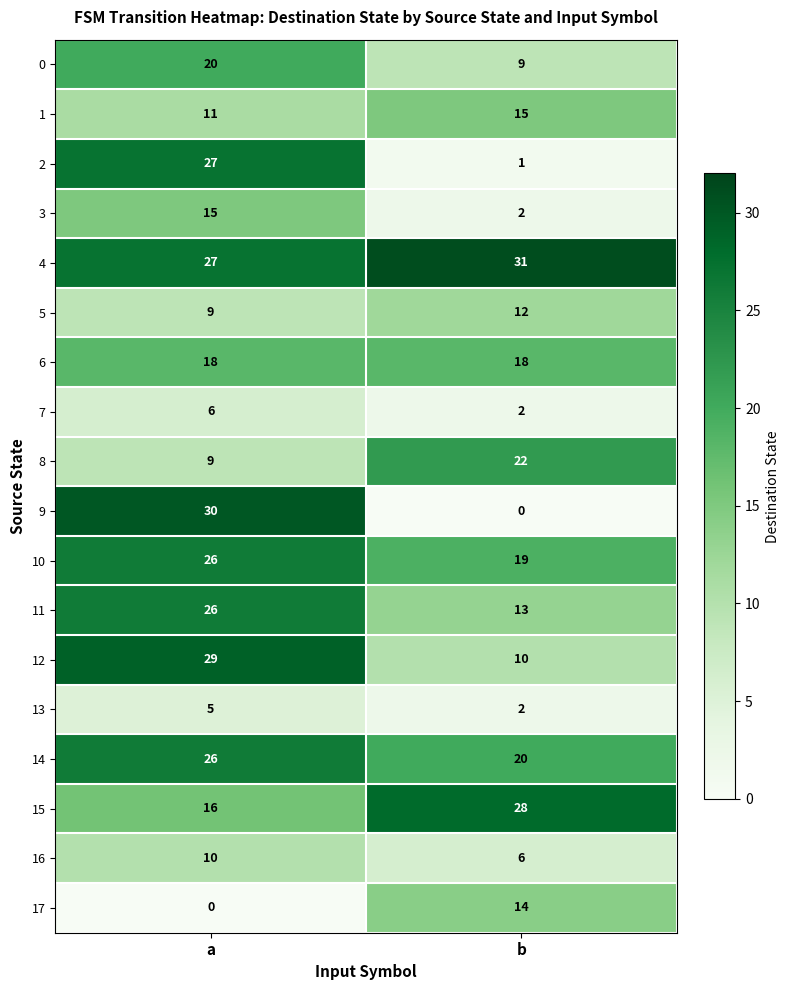

Which category has the highest value in the 0 series?

a